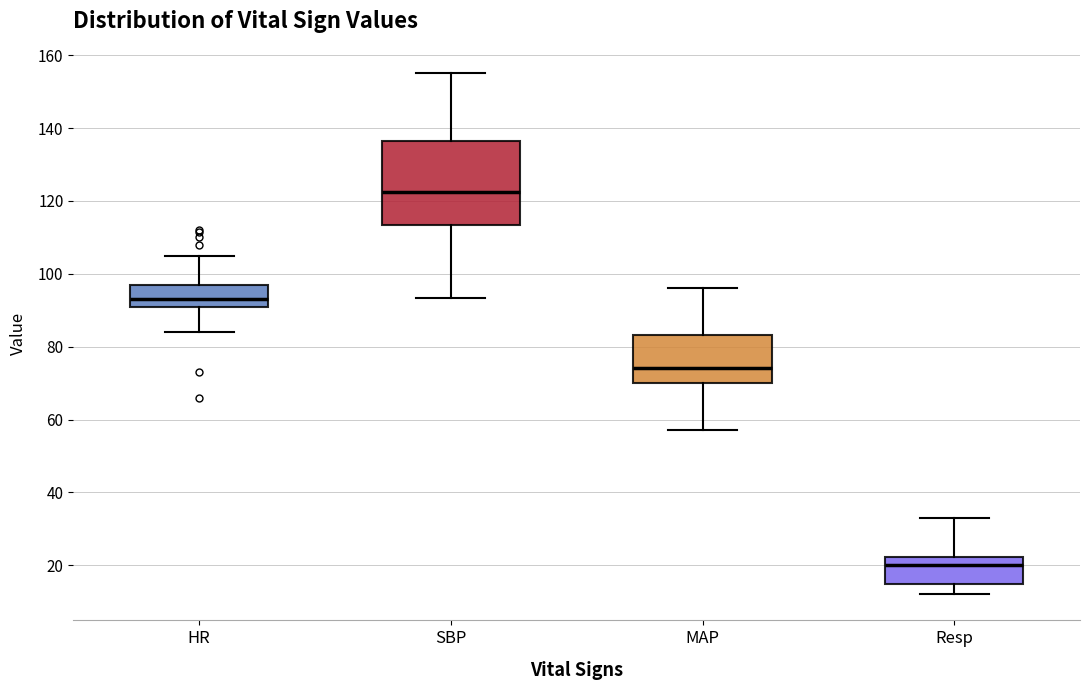

Where is the lower edge of the box for SBP on the y-axis? The values are not printed on the chart, so give them approximately, as read against the axis.

114